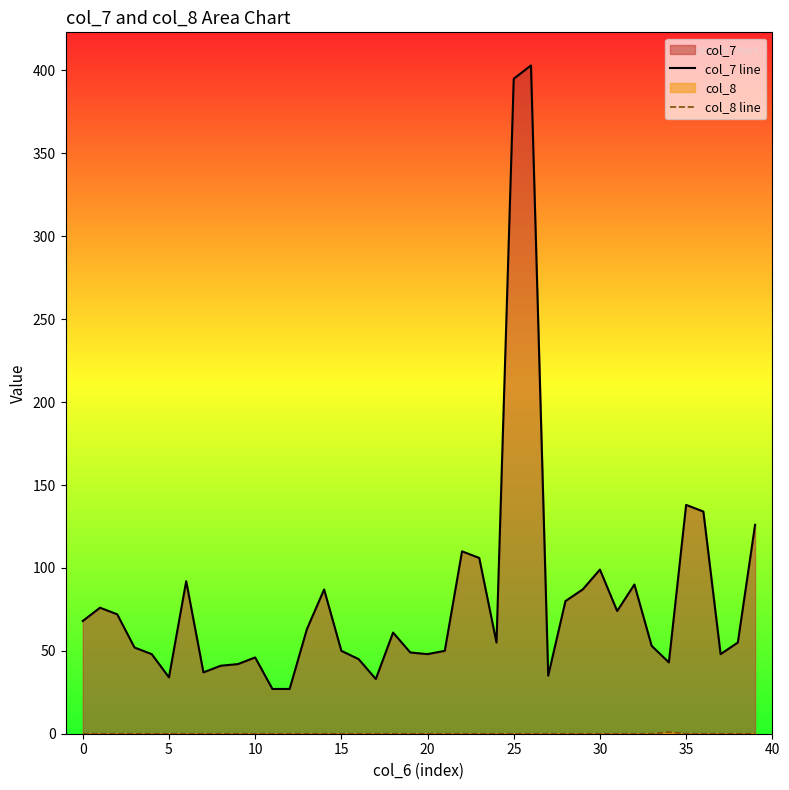

Reading right to left, extract all data points from this chart.

col_7 line: 126	55	48	134	138	43	53	90	74	99	87	80	35	403	395	55	106	110	50	48	49	61	33	45	50	87	63	27	27	46	42	41	37	92	34	48	52	72	76	68
col_8 line: 0	0	0	0	0	1	0	0	0	0	0	0	0	0	0	0	0	0	0	0	0	0	0	0	0	0	0	0	0	0	0	0	0	0	0	0	0	0	0	0